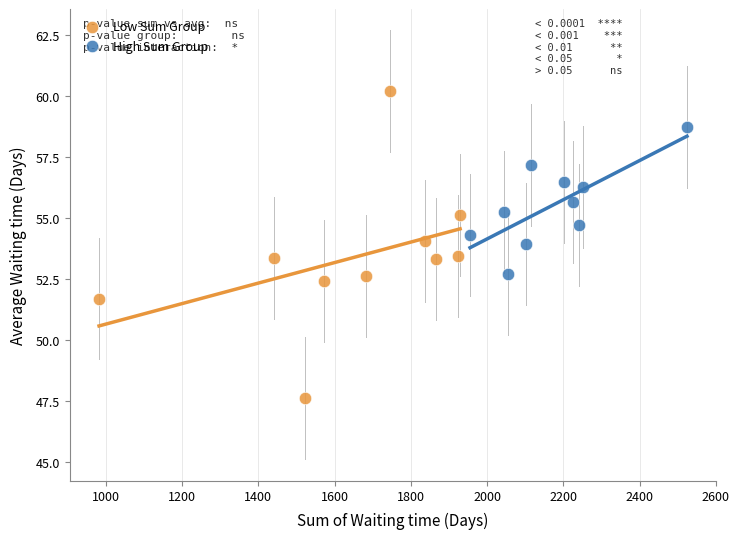

Which series has the widest spread of Y values?

Low Sum Group